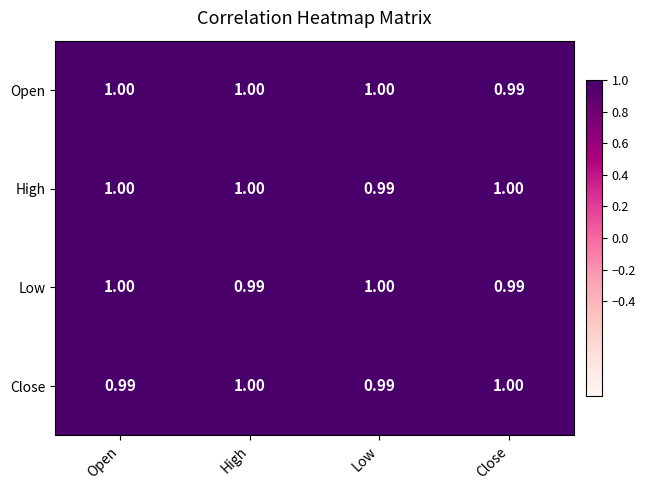

Where is Open nearest to the value 0?

Close